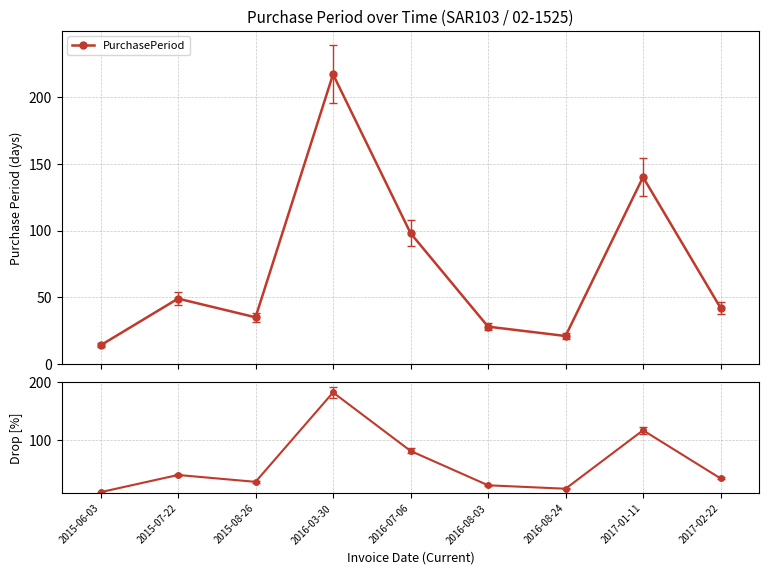

What is the maximum value shown in the chart?

217.0